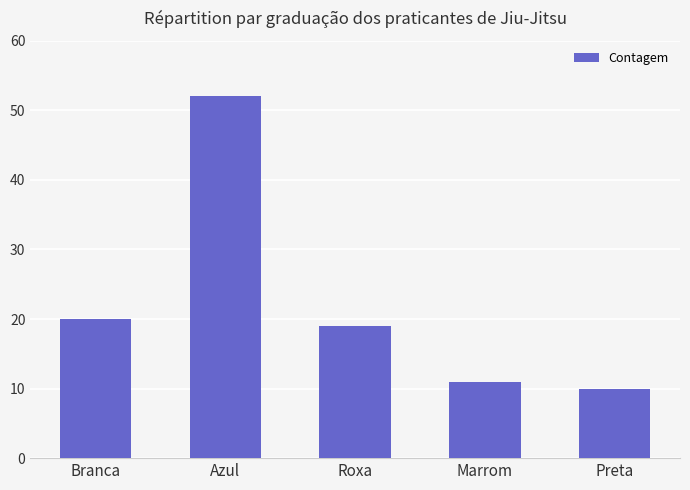

The value at Azul is 74. True or false?

False